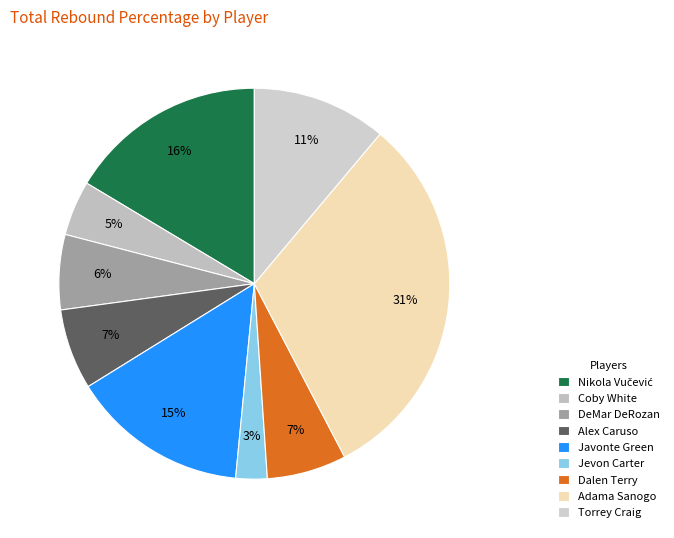

Count the number of slices in the pie.

9